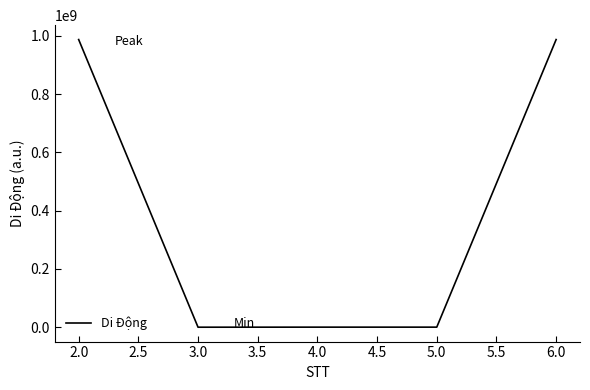

What is the maximum value shown in the chart?

987240668